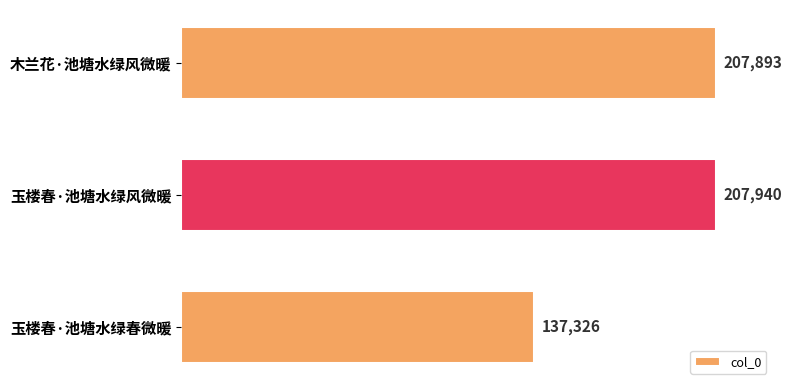

Is it true that the value at 玉楼春·池塘水绿春微暖 is 137326?

True